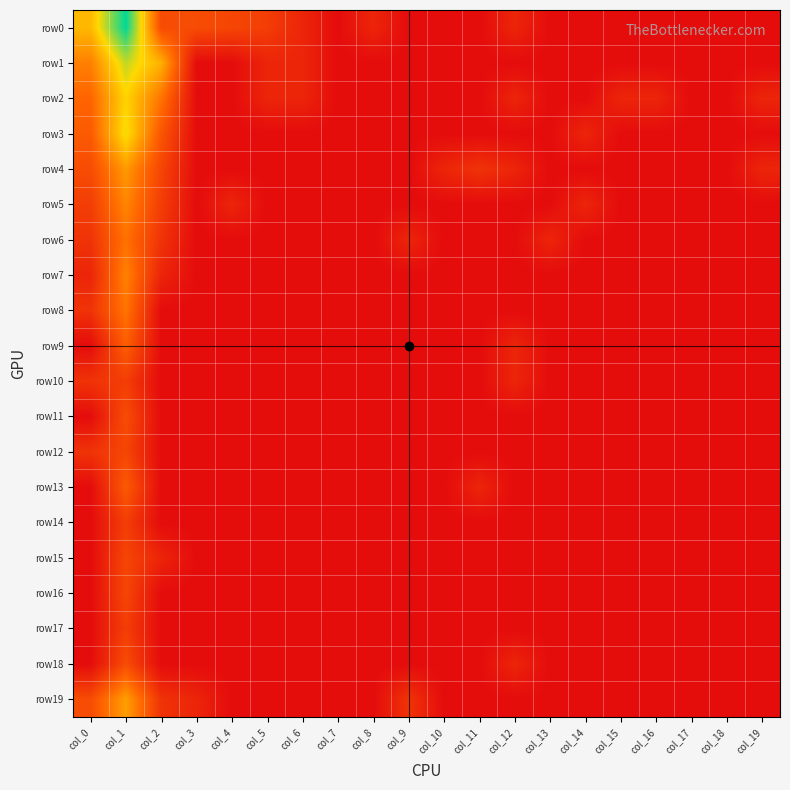

At col_4, list the series in order from smallest to largest.

row1, row2, row3, row4, row6, row7, row8, row9, row10, row11, row12, row13, row14, row15, row16, row17, row18, row19, row5, row0